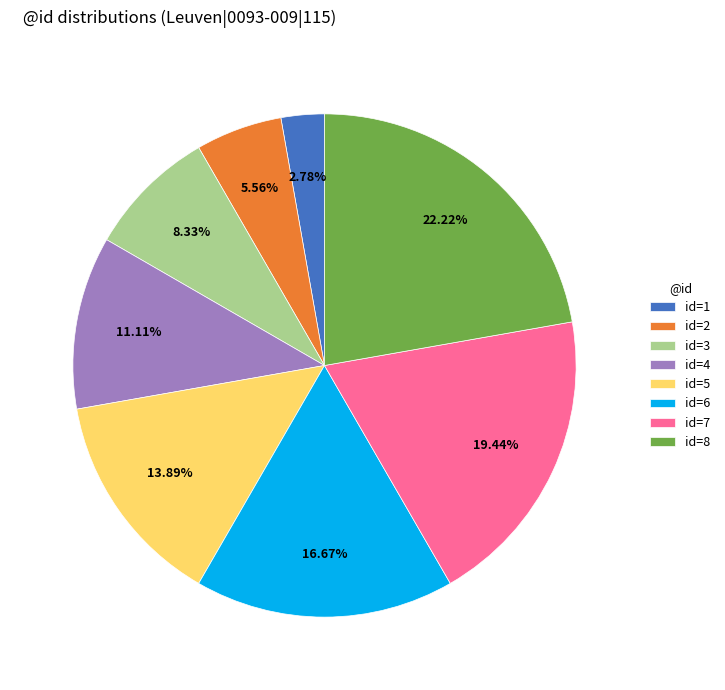

To the nearest percent, what is the average slice percentage?

12%